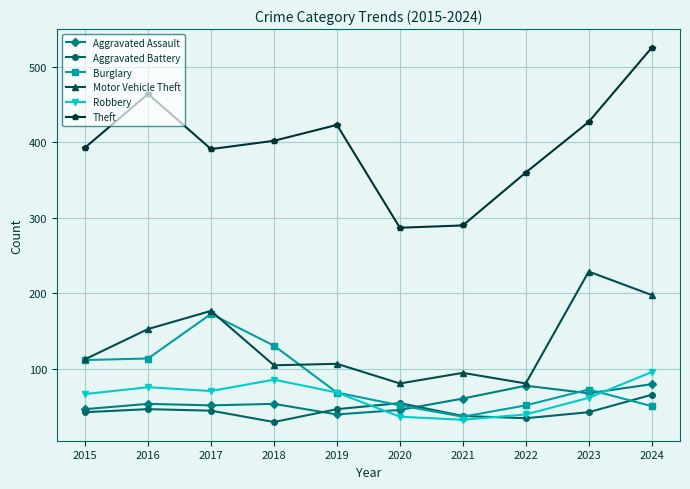

What is the total value across all series at 2024?

1016